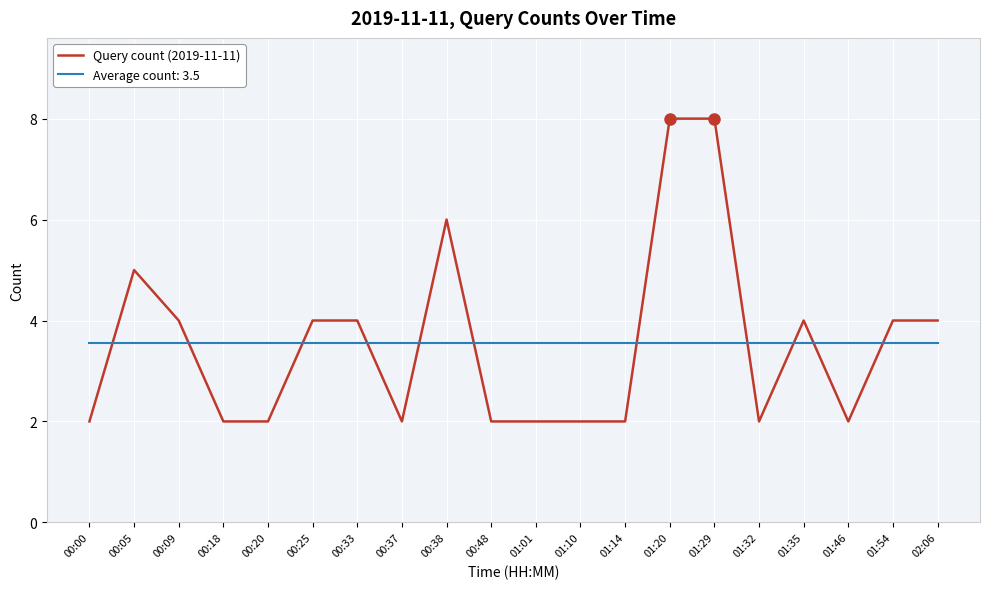

What position from the right is 01:32?

5